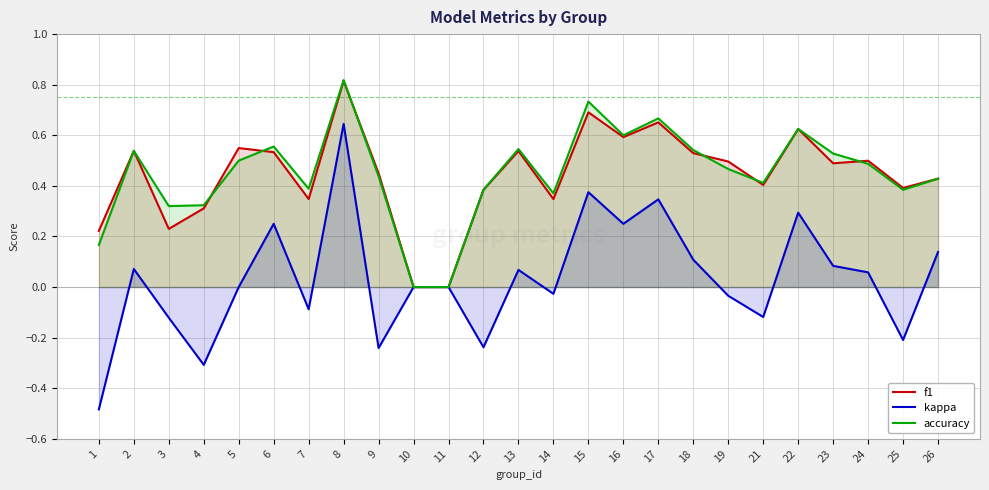

What is the lowest value of the kappa series?

-0.5